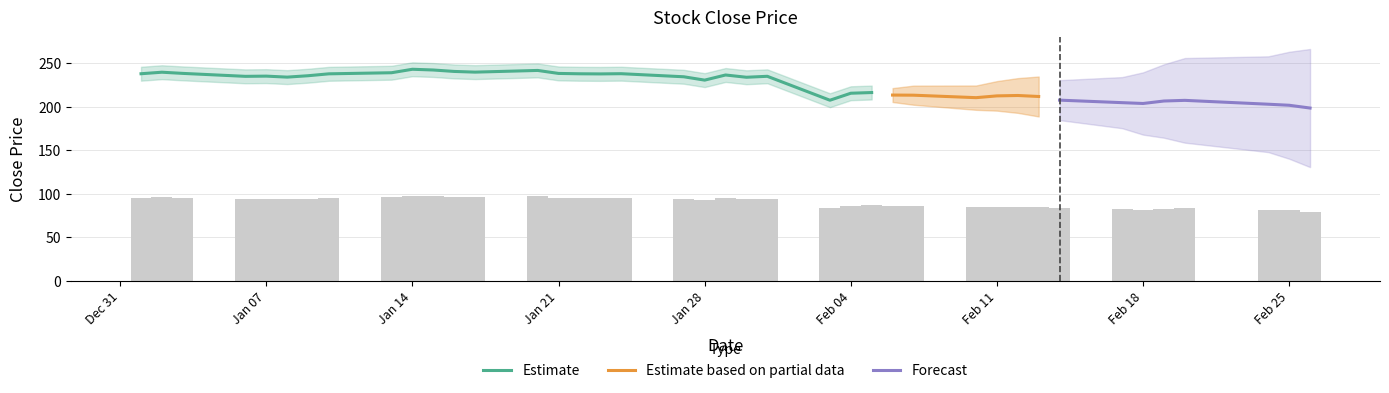

How many values are below 93?

18